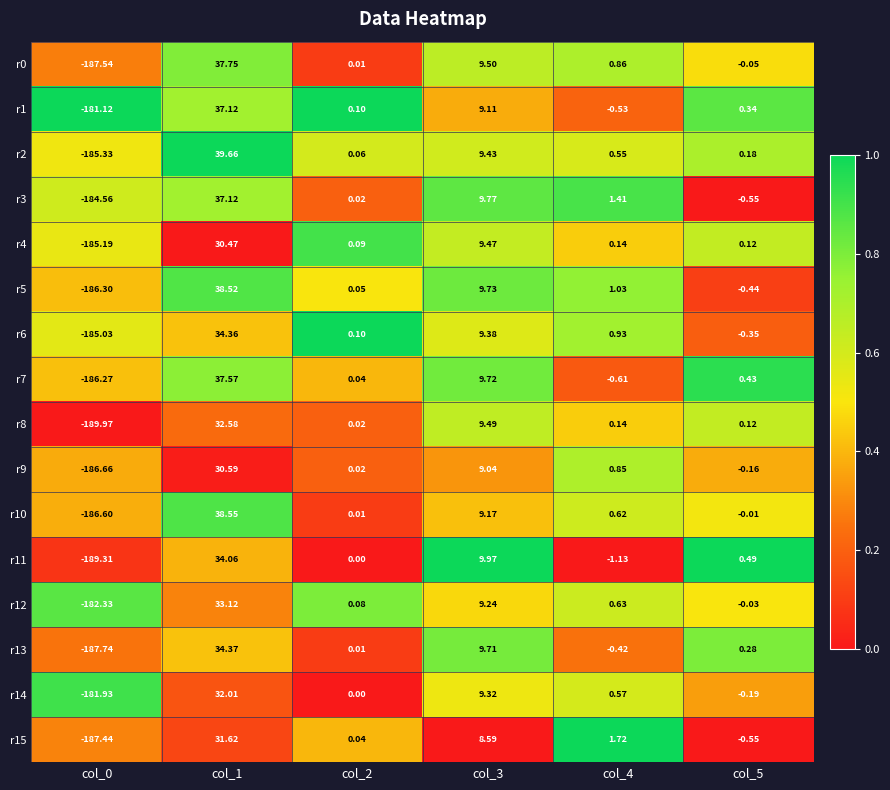

At which category is the sum across all series the highest?

col_1